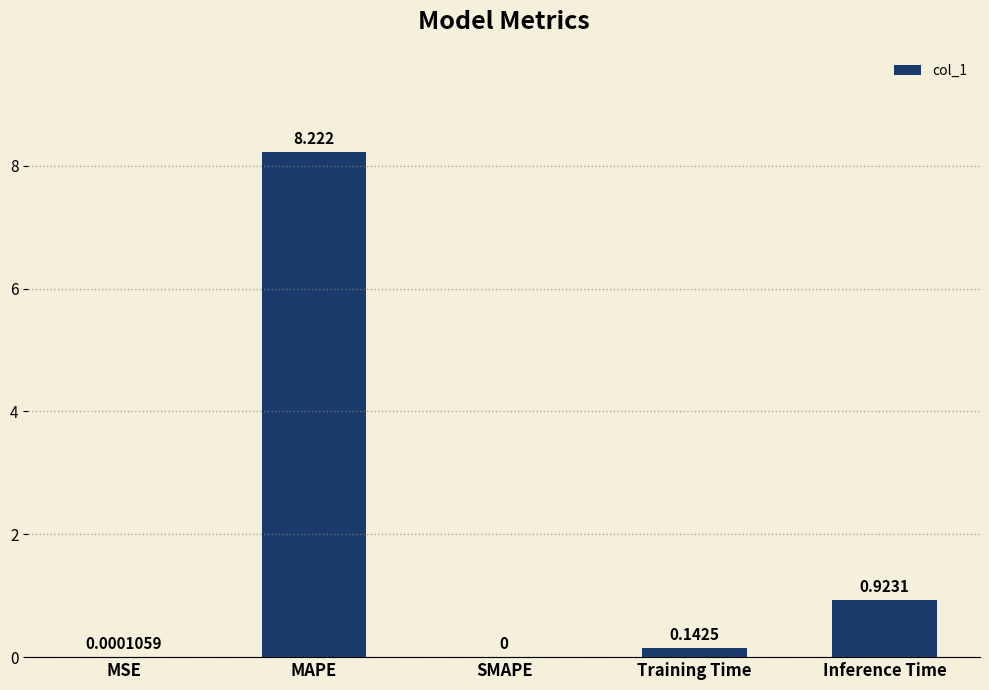

At which label is the value closest to 4?

Inference Time